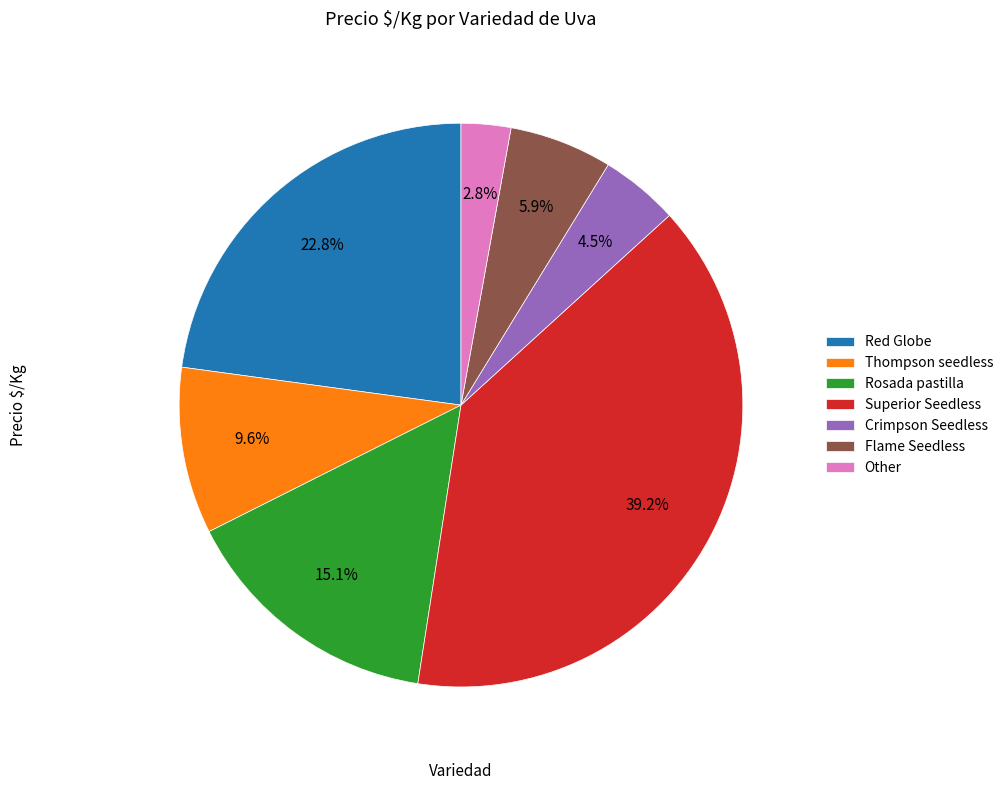

What is the total percentage of Other and Flame Seedless?

8.7%